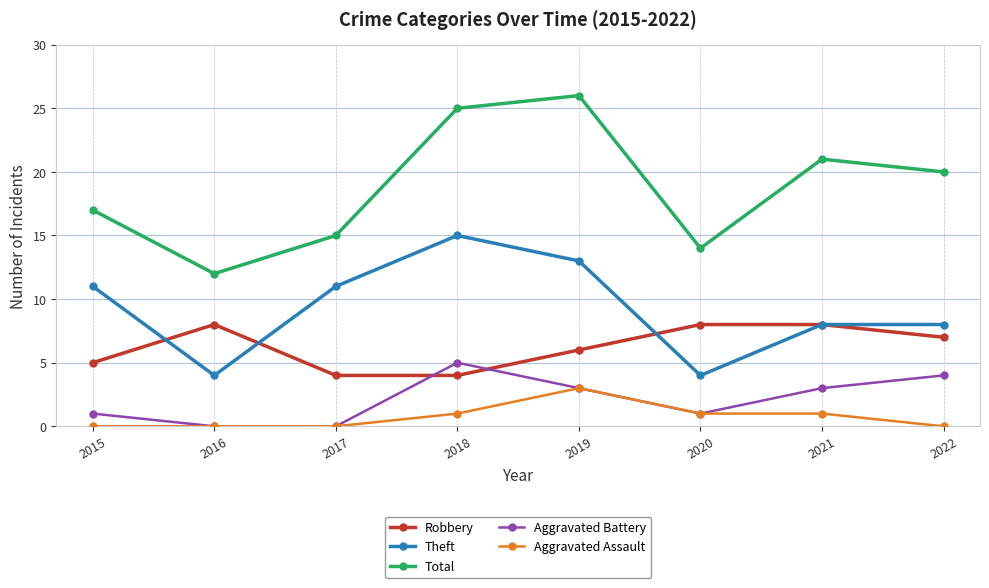

What is the maximum value shown in the chart?

26